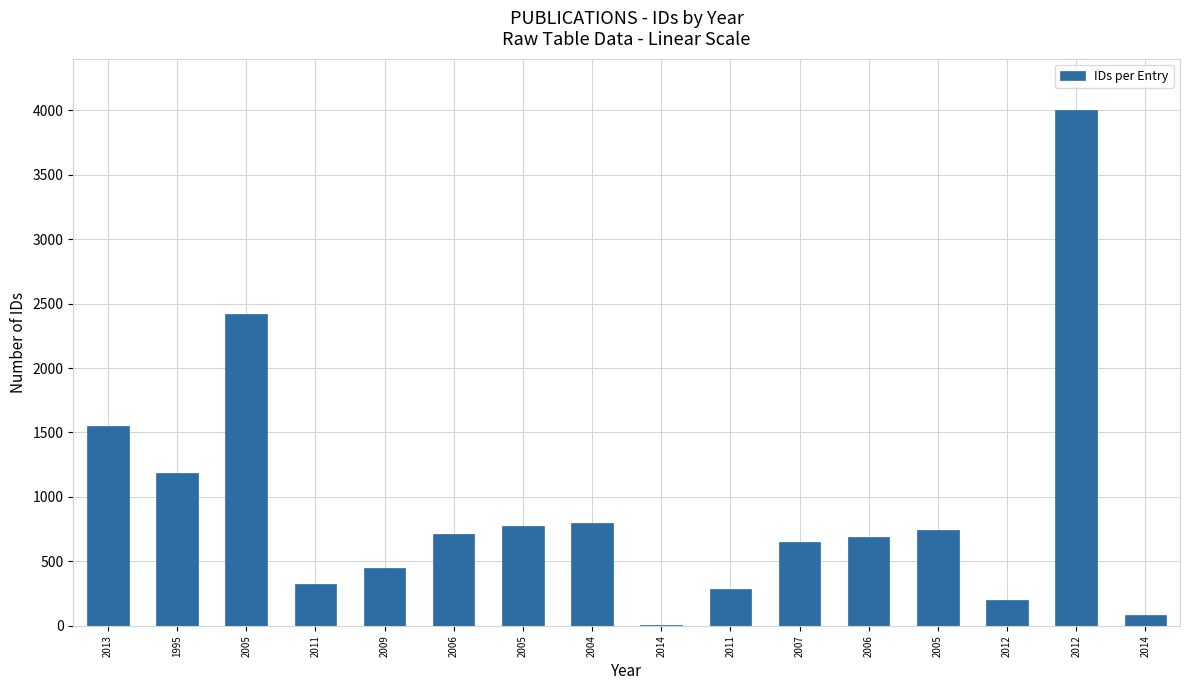

How many data points does each series have?

16